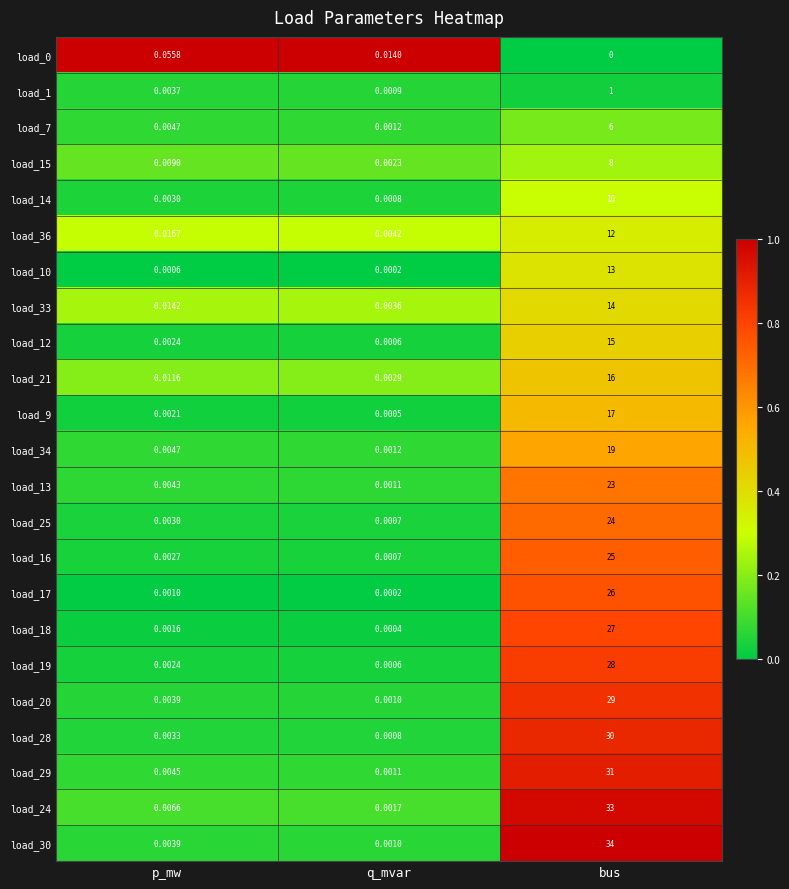

Which series has the largest total across all categories?

load_30